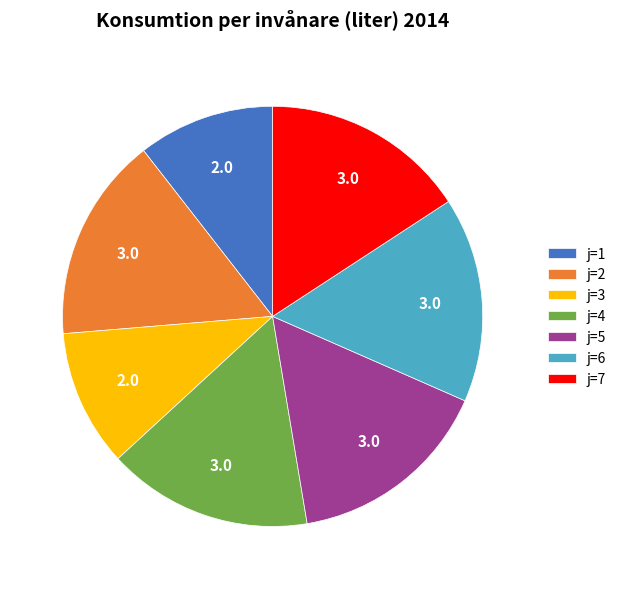

Do j=7 and j=4 together represent more than half of the pie?

No